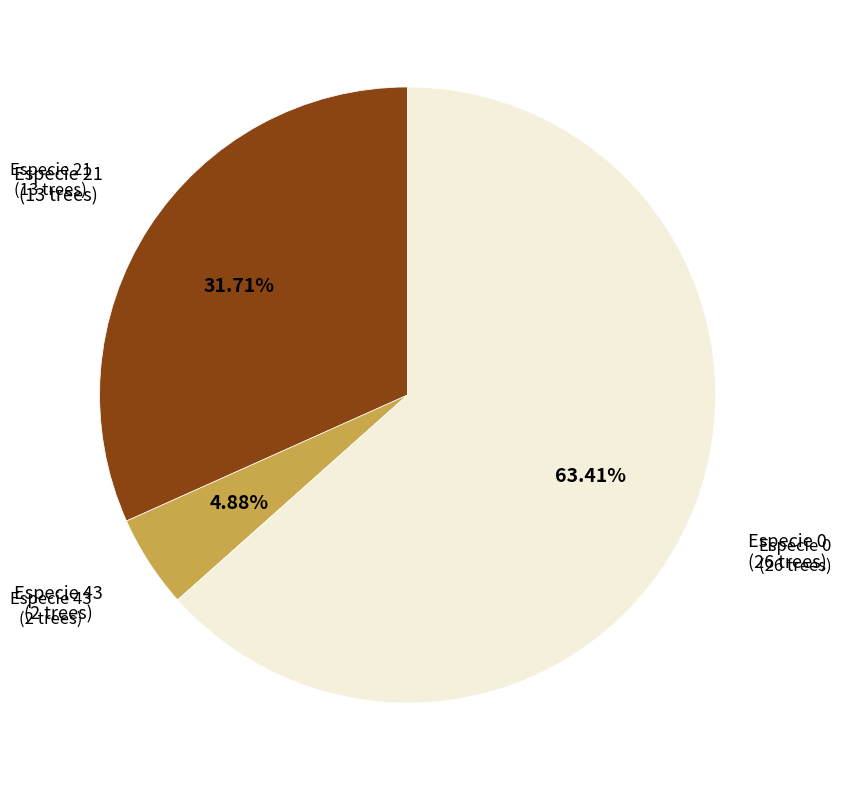

Rank the categories by value from highest to lowest.

Especie 0 (26 trees), Especie 21 (13 trees), Especie 43 (2 trees)